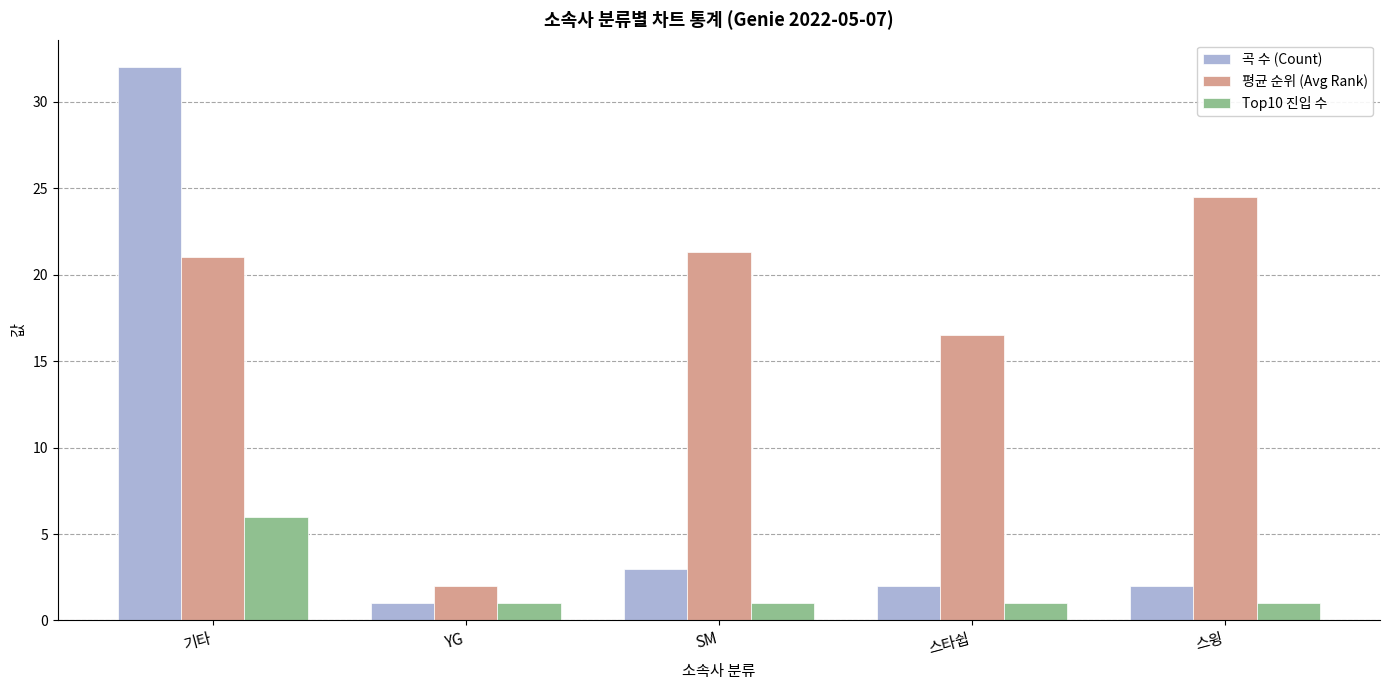

At which category does the chart reach its peak across all series?

기타